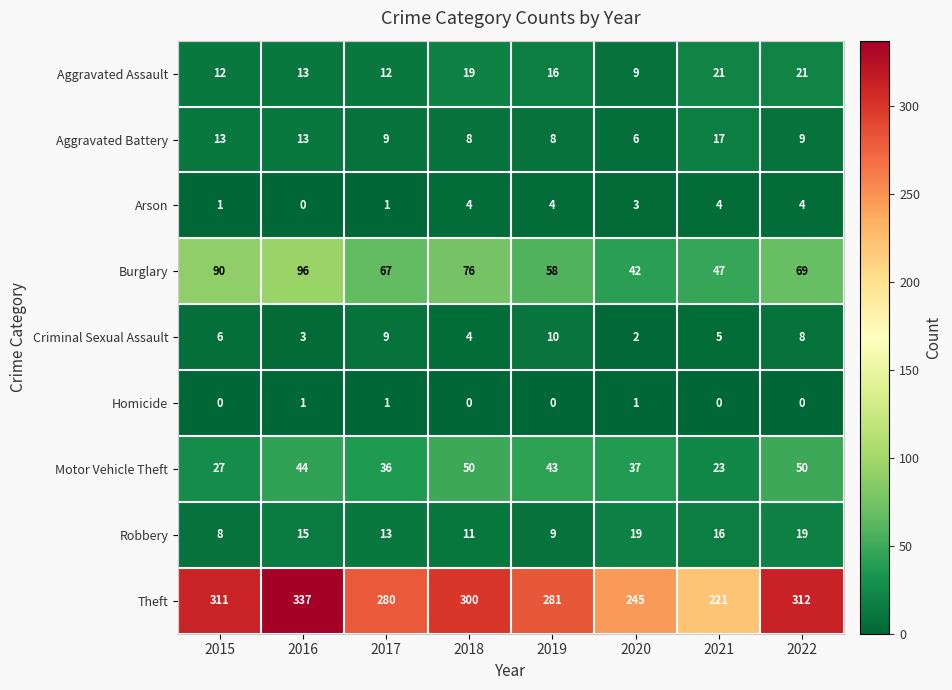

The value of Robbery at 2019 is 9. True or false?

True